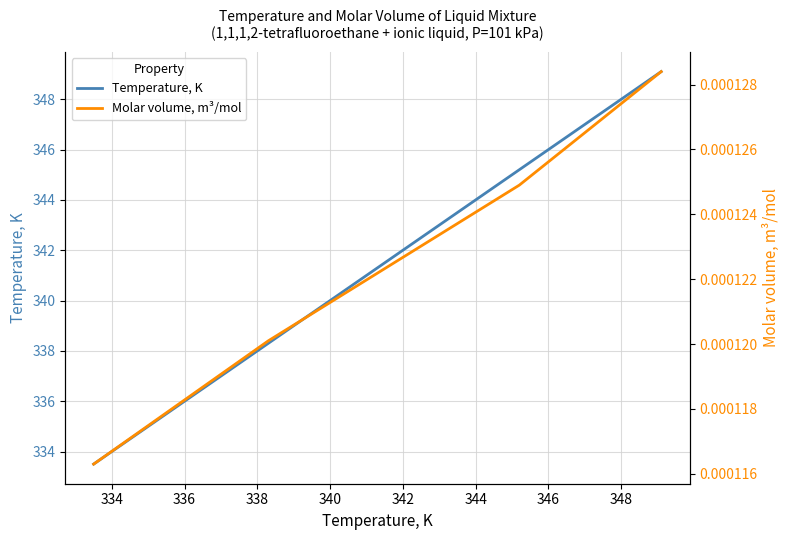

What is the average value of the Temperature, K series?

341.5